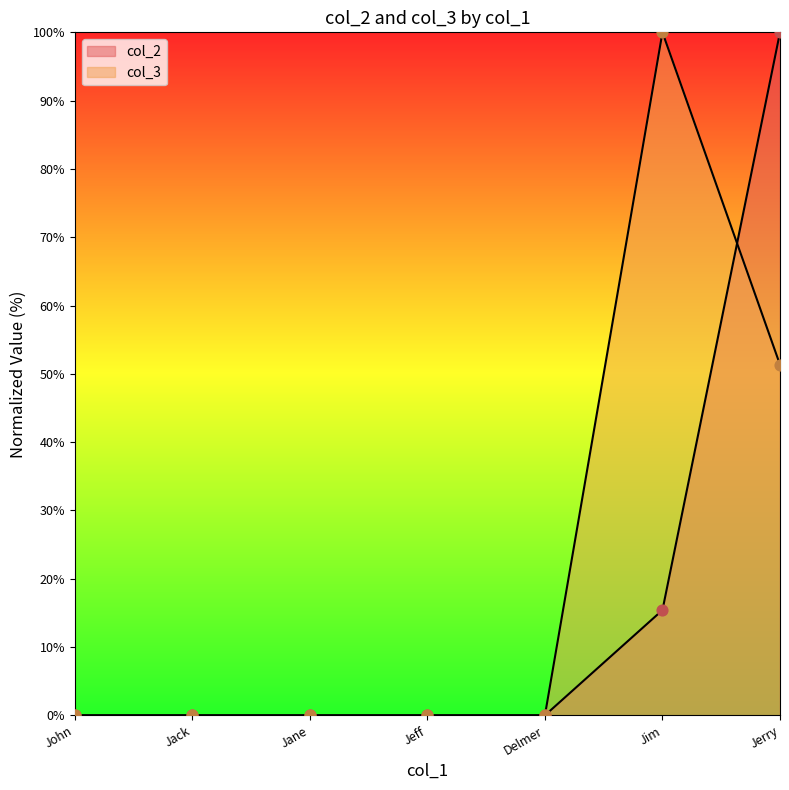

At how many categories does at least one series exceed 95?

2